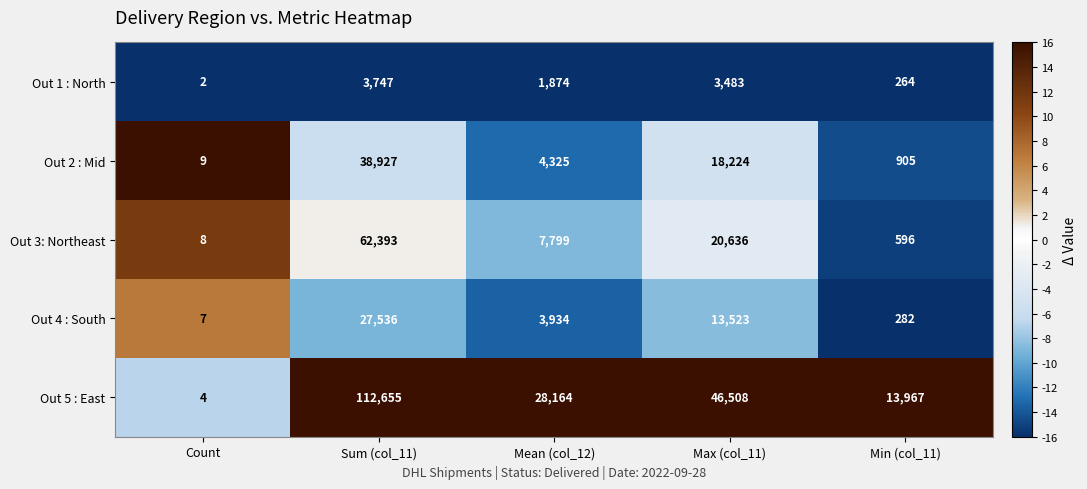

What is the total value across all series at Min (col_11)?

16014